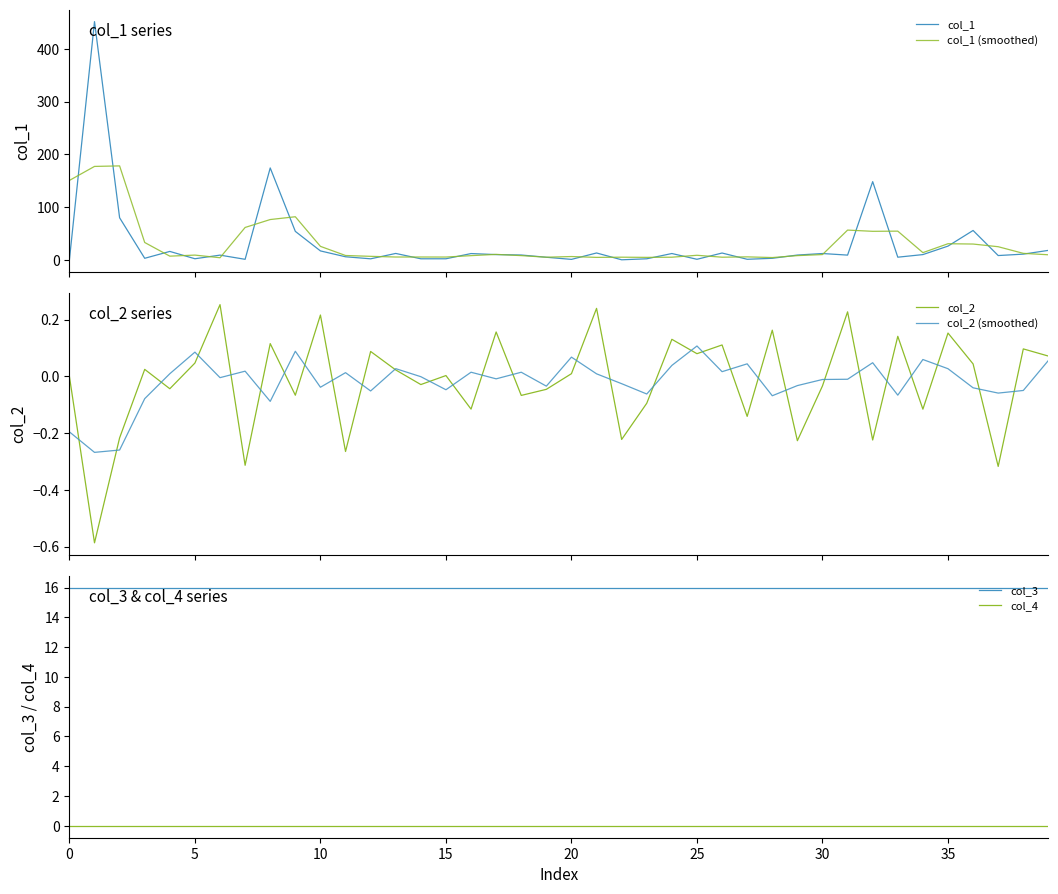

What are all the series names shown in the legend?

col_1, col_1 (smoothed), col_2, col_2 (smoothed), col_3, col_4